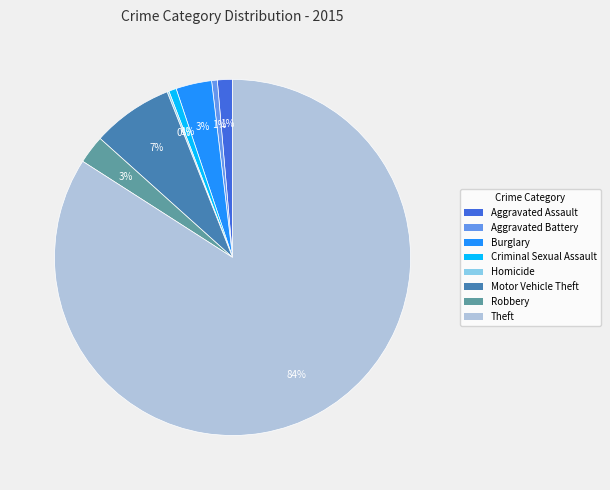

What is the largest slice in the pie chart?

Theft